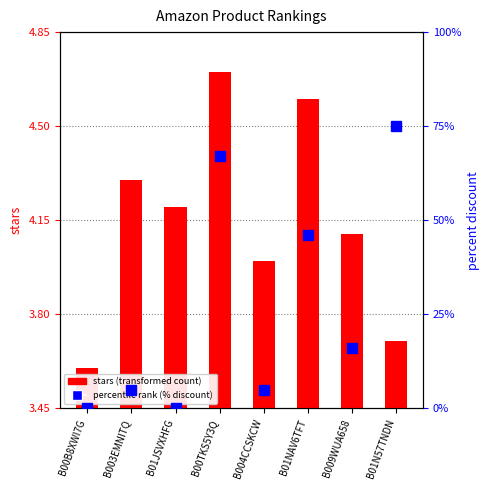

Which series has the largest total across all categories?

percent discount